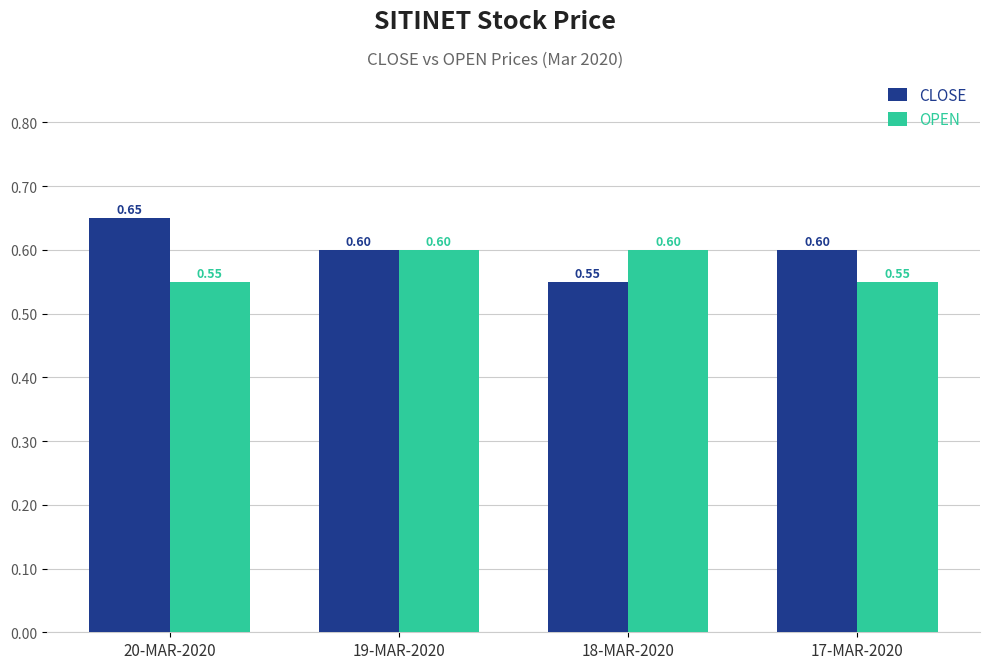

Is it true that OPEN equals 0.8 at 20-MAR-2020?

False